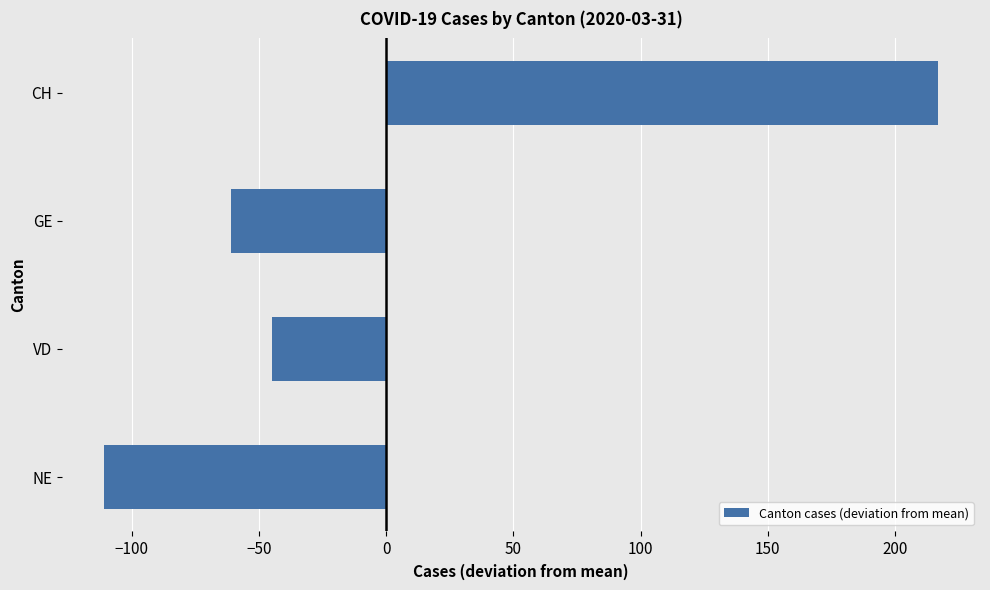

How many bars are there in total?

4